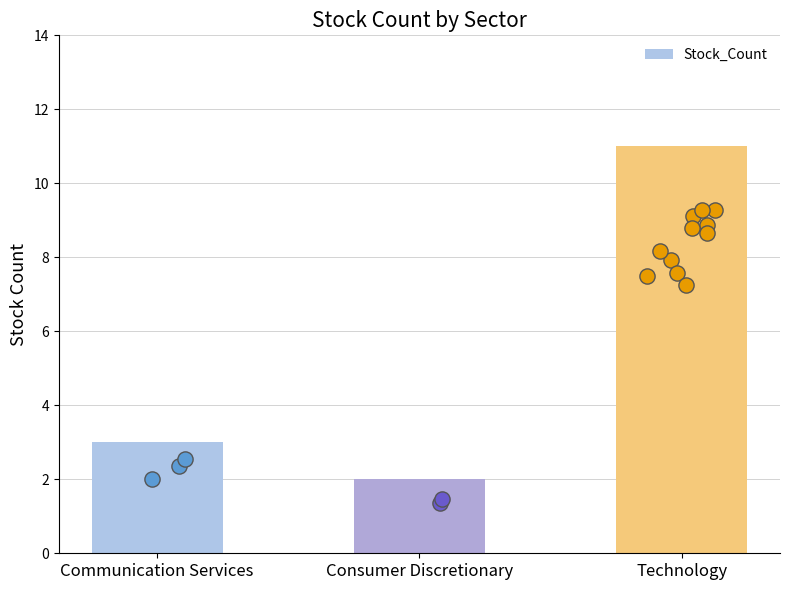

What is the change in value from Consumer Discretionary to Technology?

+9